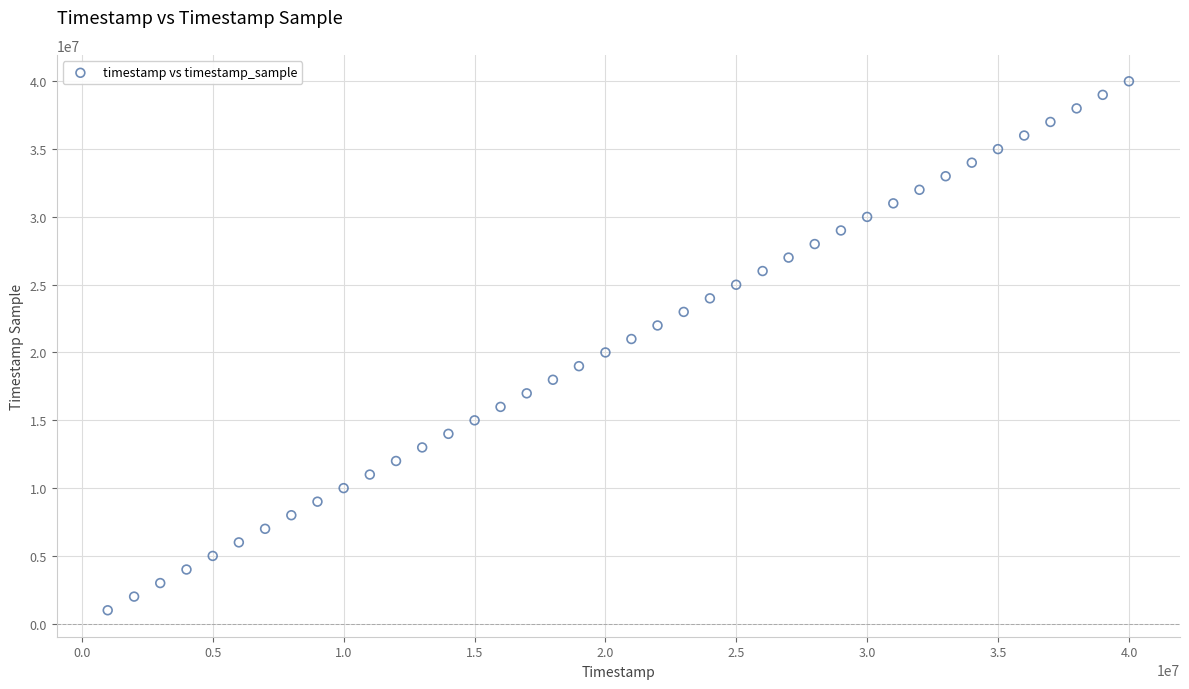

What is the range of X values (max minus min)?

39006000